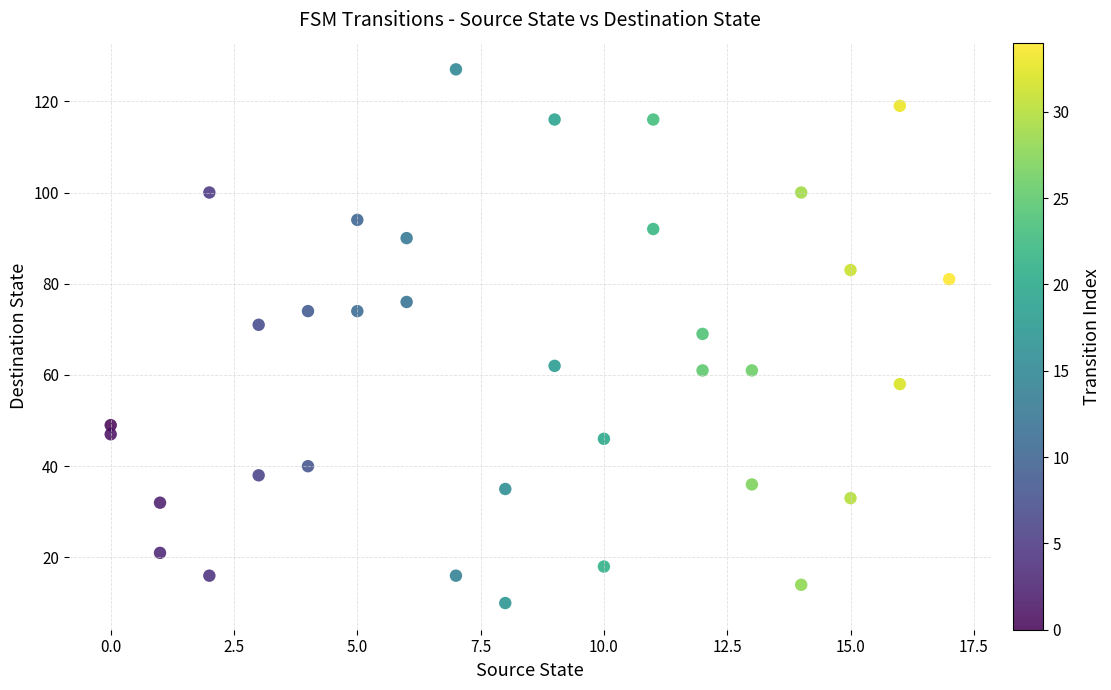

What is the range of Y values (max minus min)?

117